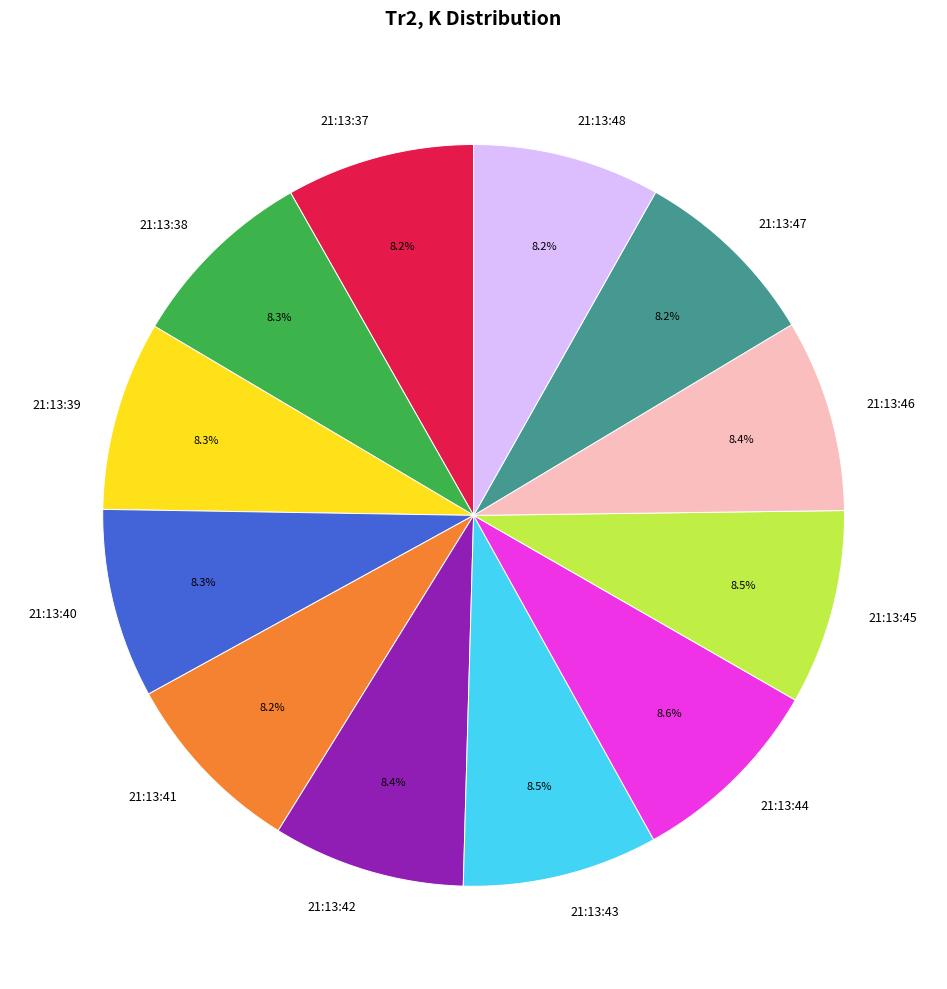

Approximately how many times larger is the value at 21:13:42 compared to 21:13:47?

1.0